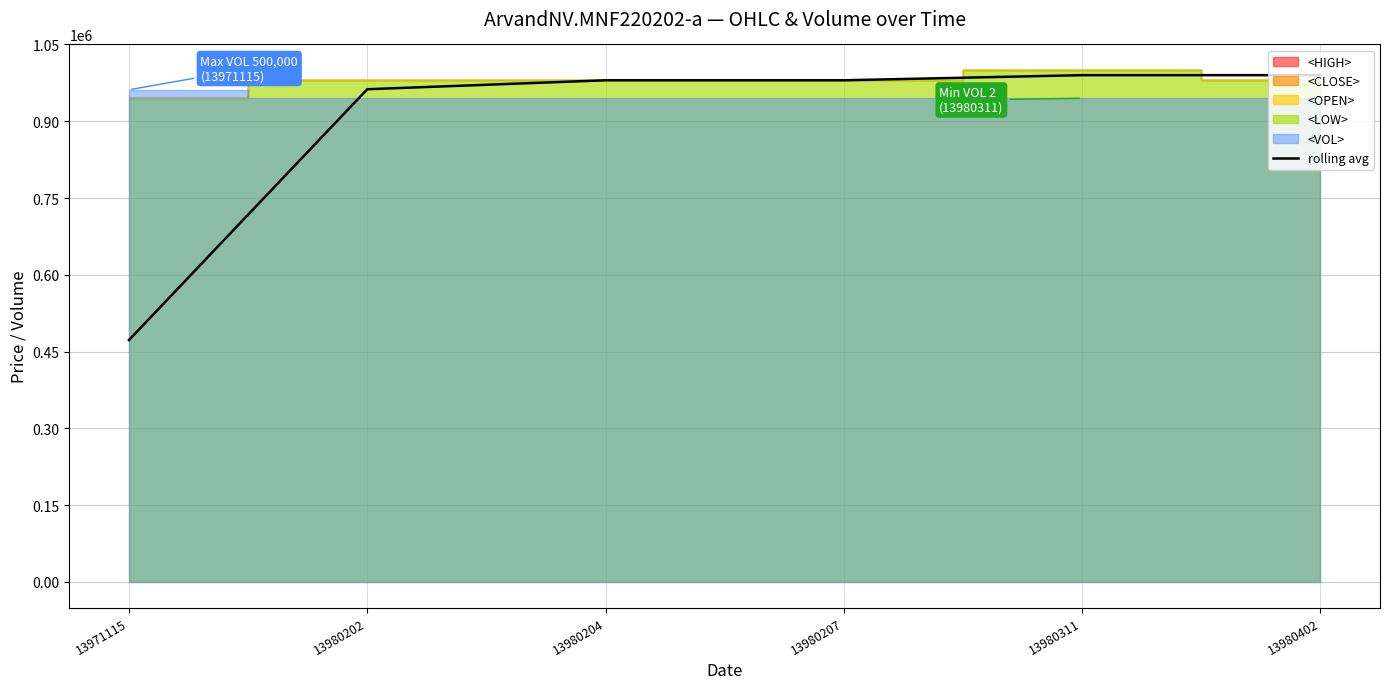

Rank the categories by value from lowest to highest.

13971115, 13980202, 13980204, 13980207, 13980311, 13980402